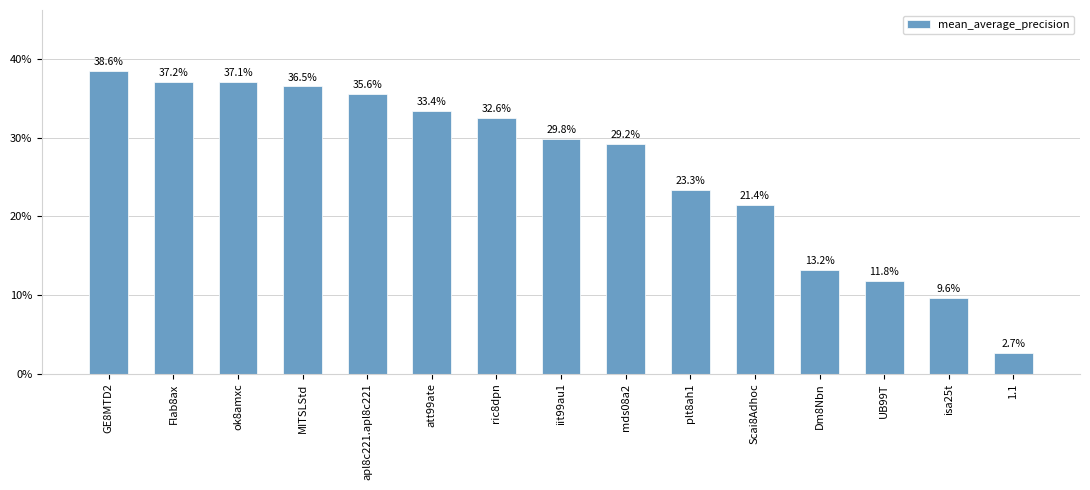

What value does the data have at Dm8Nbn?

0.1